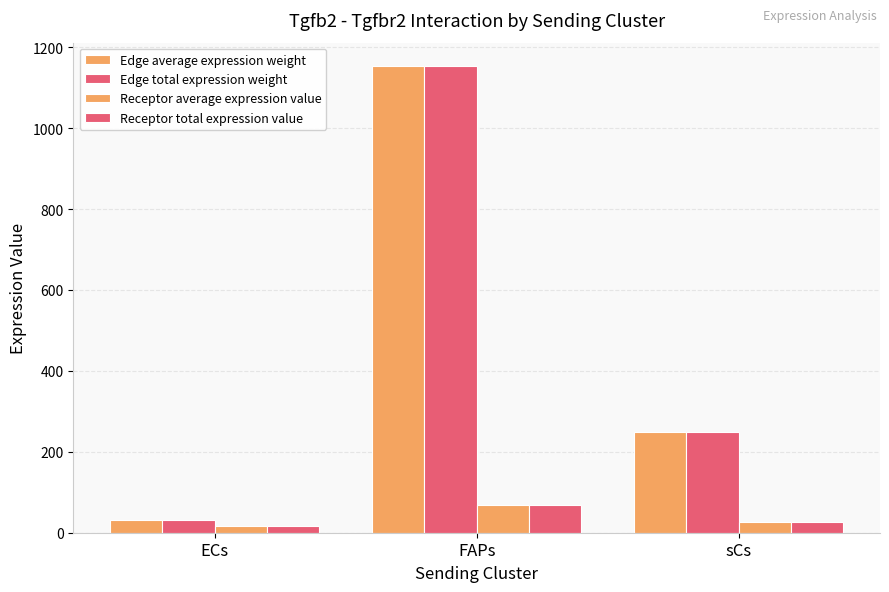

What is the sum of the Receptor total expression value values at ECs and sCs?

45.1